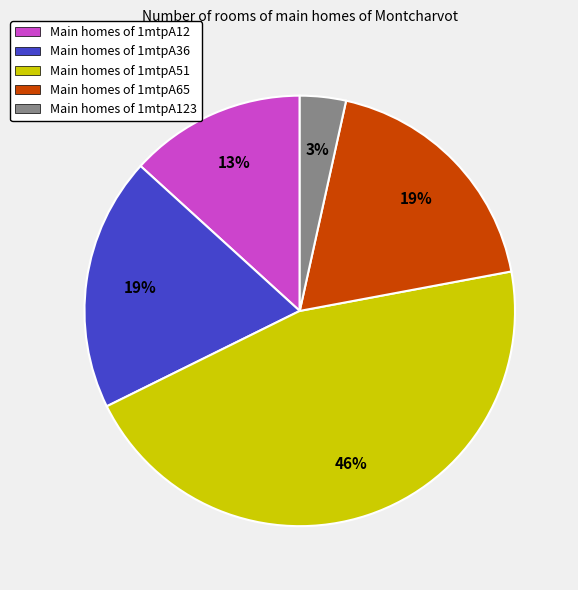

What percentage is the Main homes of 1mtpA36 slice, to the nearest percent?

19%